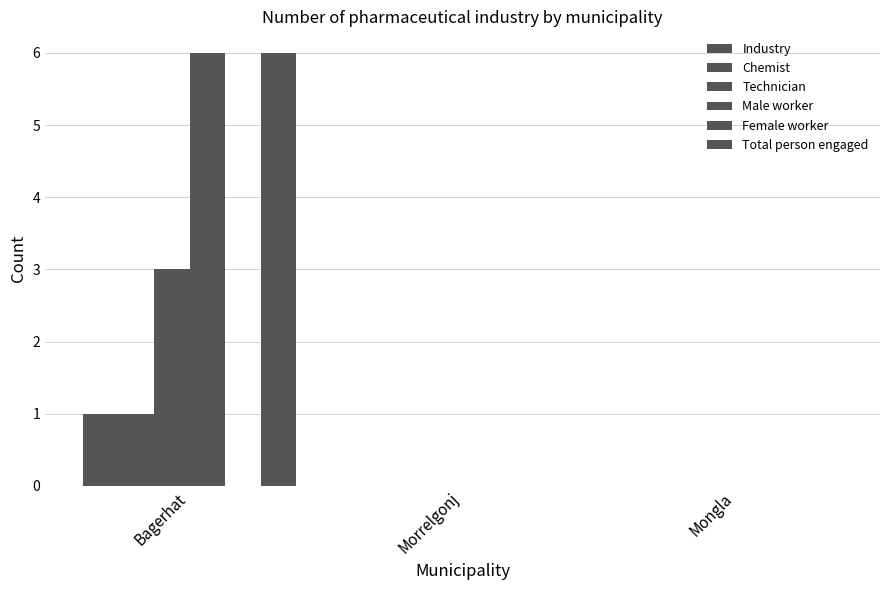

At which label is Male worker closest to 3?

Bagerhat